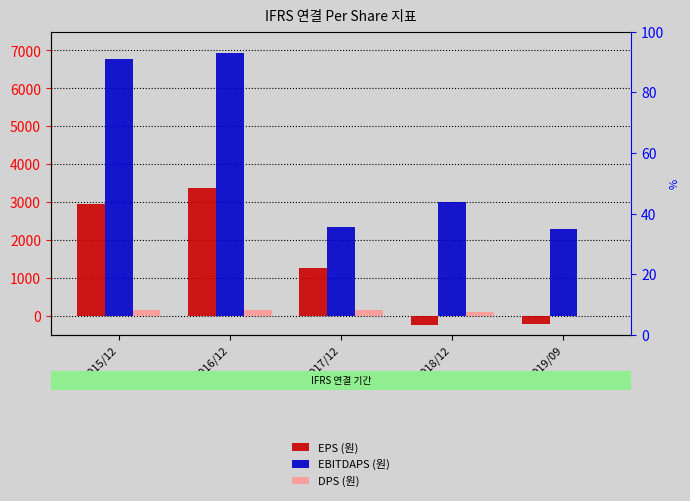

What is the difference between the second highest and minimum values in the EPS (원) series?

3190